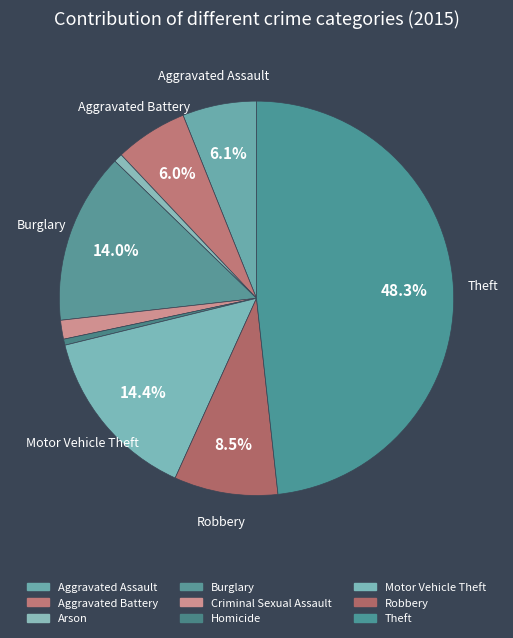

How many segments does this pie chart have?

9